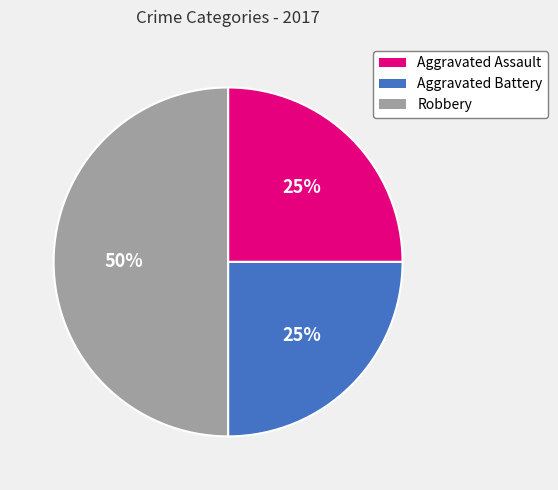

To the nearest percent, what is the average slice percentage?

33%